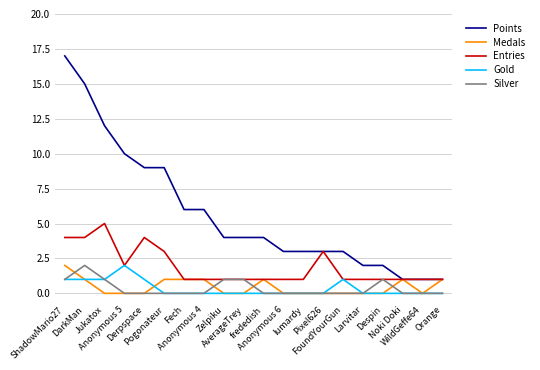

True or false: Silver and Points cross at least once.

False